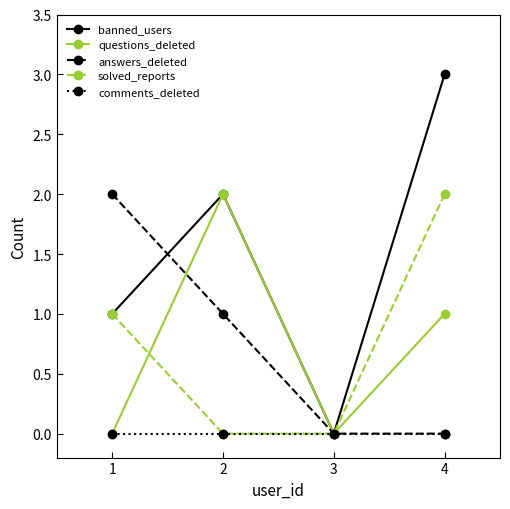

Which series changed the most between 3 and 4?

banned_users